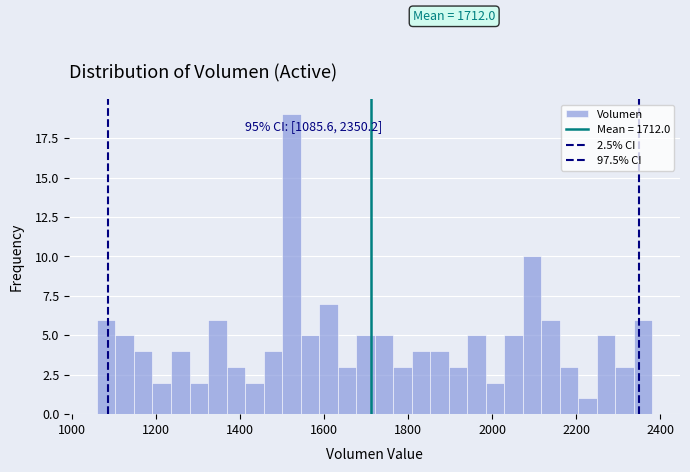

Read against the x-axis, roughly where is the centre of the tallest bar?

1520